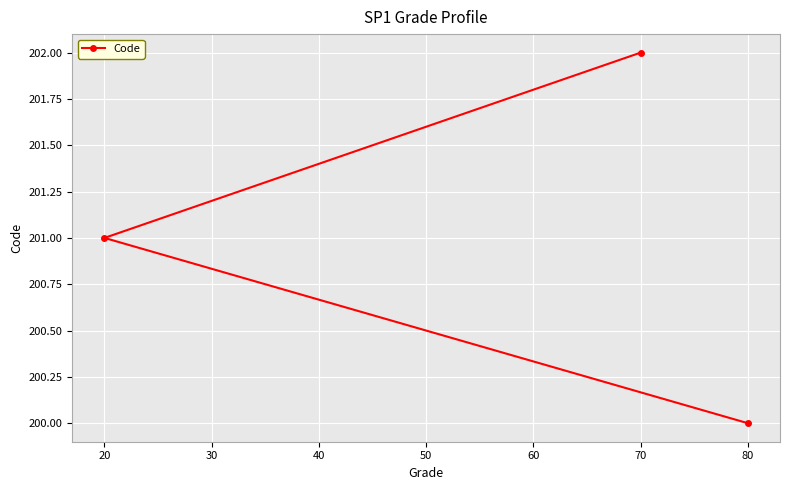

Reading left to right, transcribe all the data shown in this chart.

20=201	70=202	80=200